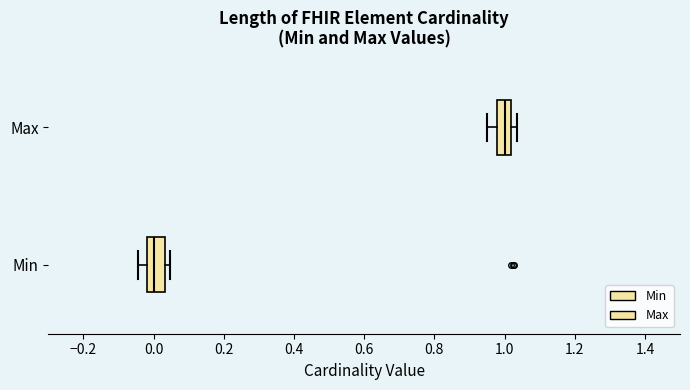

Where is the left edge of the box for Max on the x-axis? The values are not printed on the chart, so give them approximately, as read against the axis.

0.98